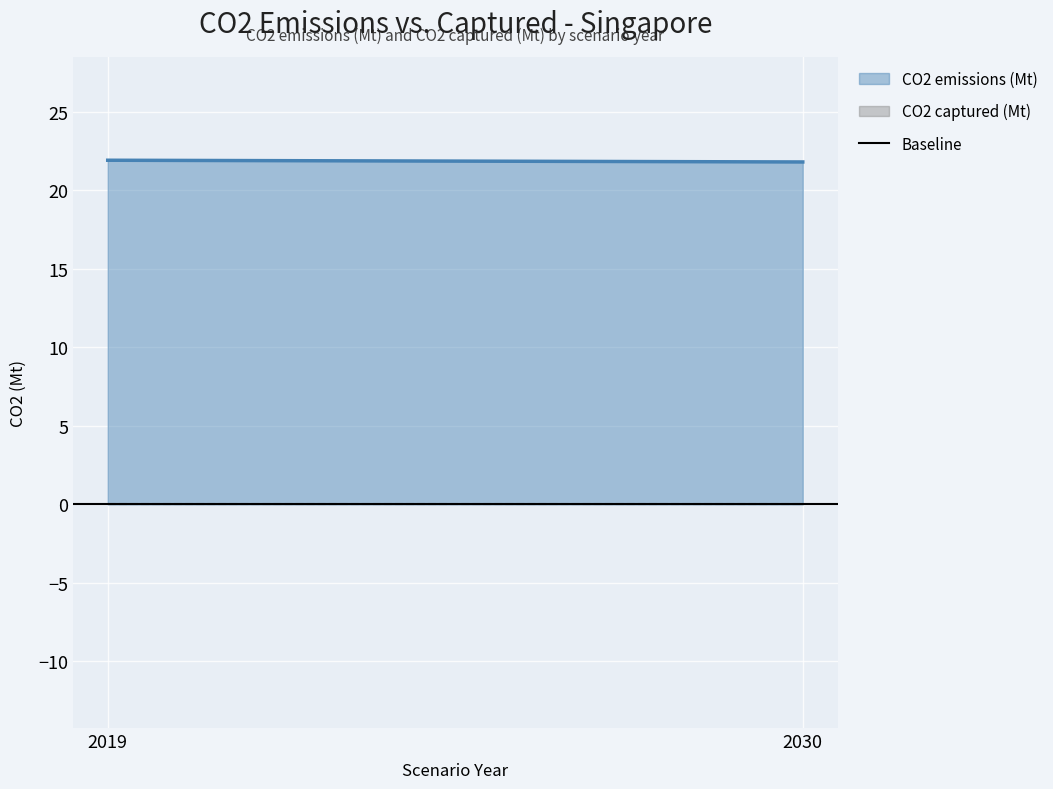

Which series has the largest range (max minus min)?

CO2 emissions (Mt)